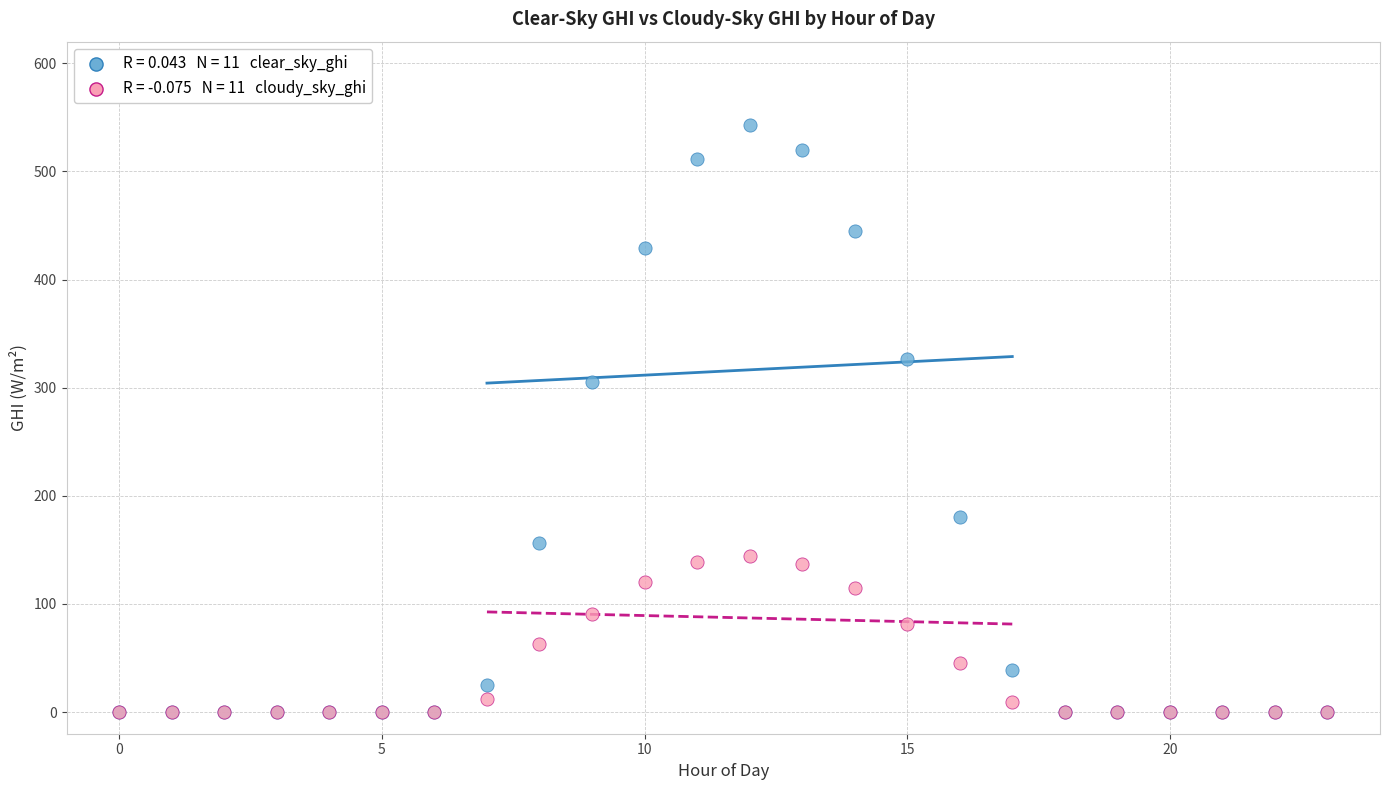

Across all series, what Y value is closest to 271?

305.4